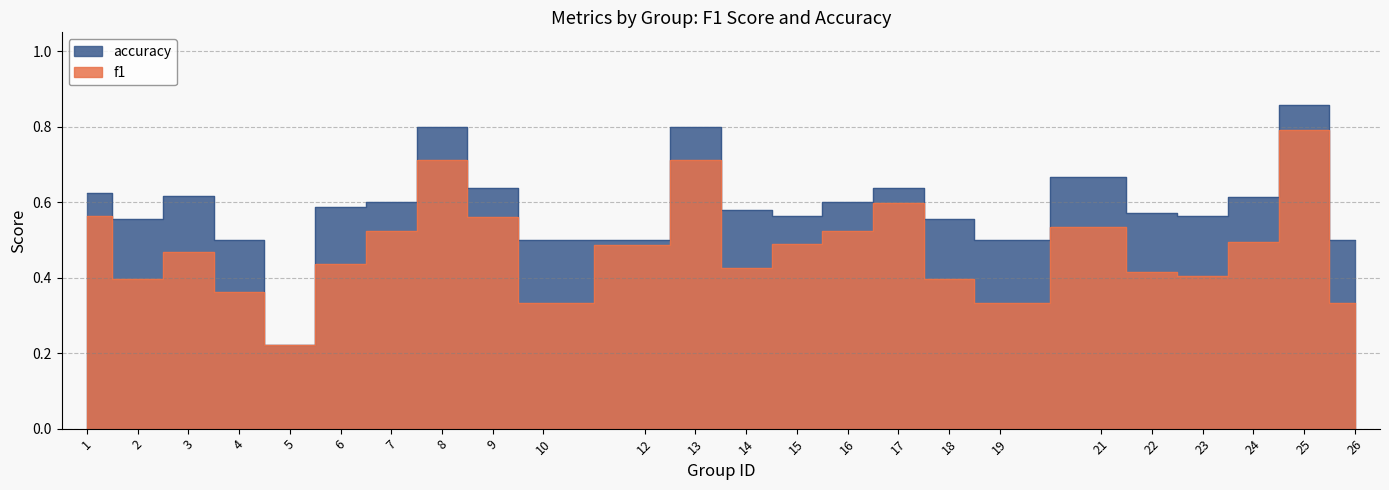

Reading left to right, extract all data points from this chart.

f1: 0.6	0.4	0.5	0.4	0.2	0.4	0.5	0.7	0.6	0.3	0.5	0.7	0.4	0.5	0.5	0.6	0.4	0.3	0.5	0.4	0.4	0.5	0.8	0.3
accuracy: 0.6	0.6	0.6	0.5	0.2	0.6	0.6	0.8	0.6	0.5	0.5	0.8	0.6	0.6	0.6	0.6	0.6	0.5	0.7	0.6	0.6	0.6	0.9	0.5